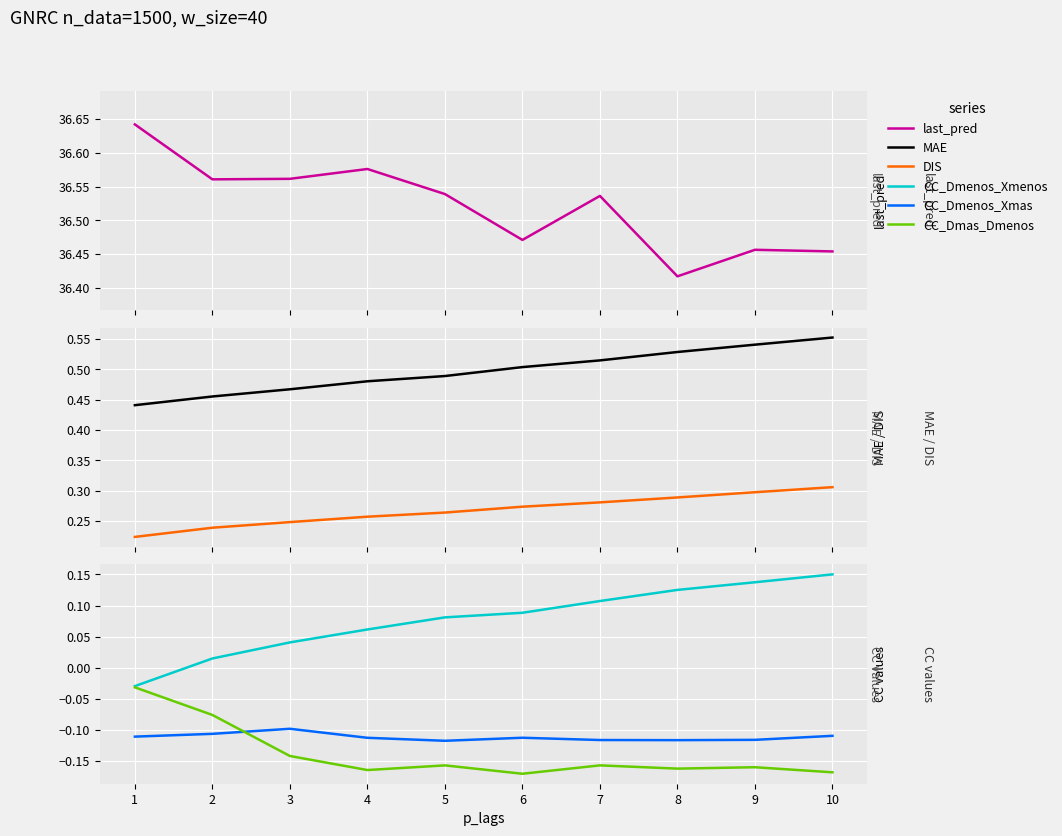

How many lines are shown in the chart?

6